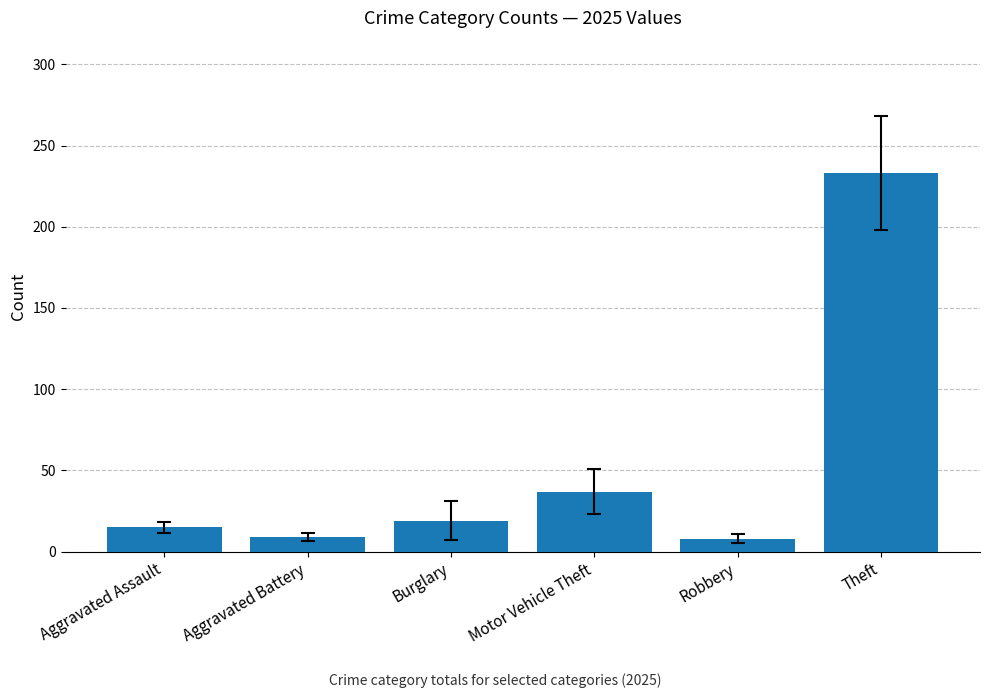

At which label is the value closest to 120?

Motor Vehicle Theft